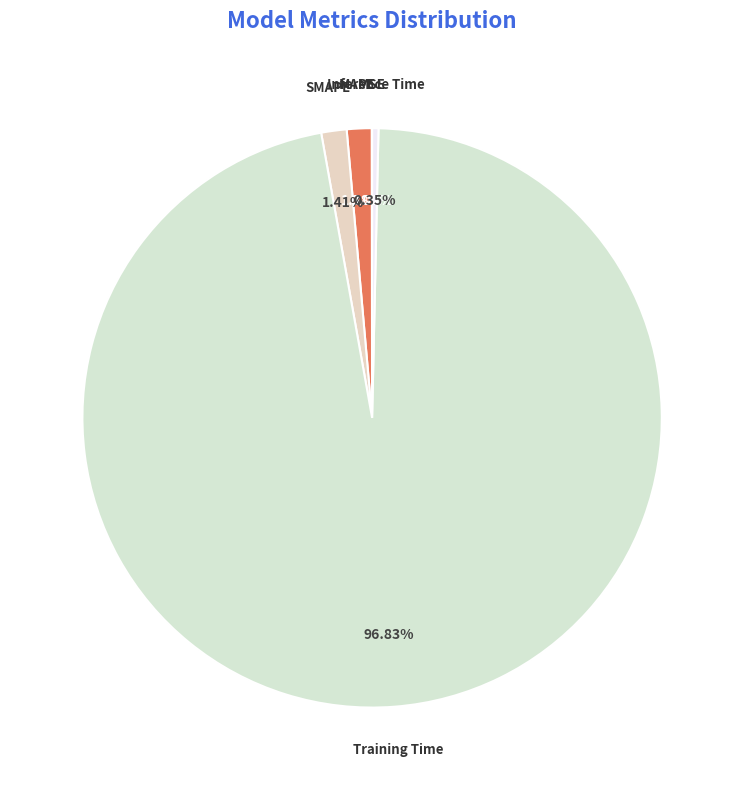

Which has a higher value, Training Time or Inference Time?

Training Time